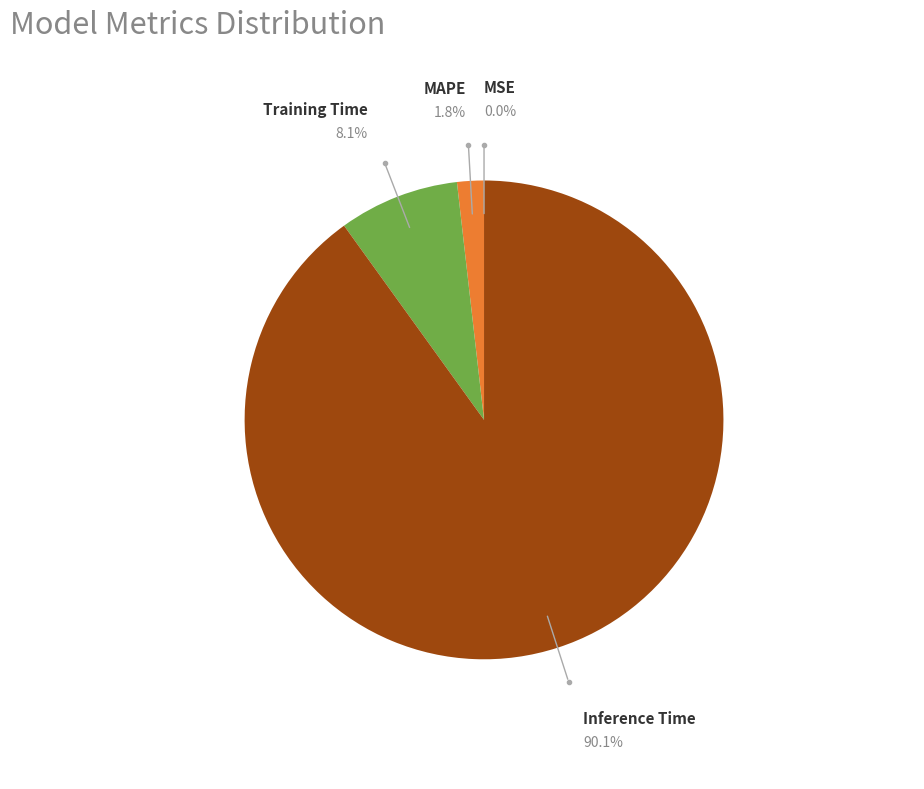

What is the largest slice in the pie chart?

Inference Time